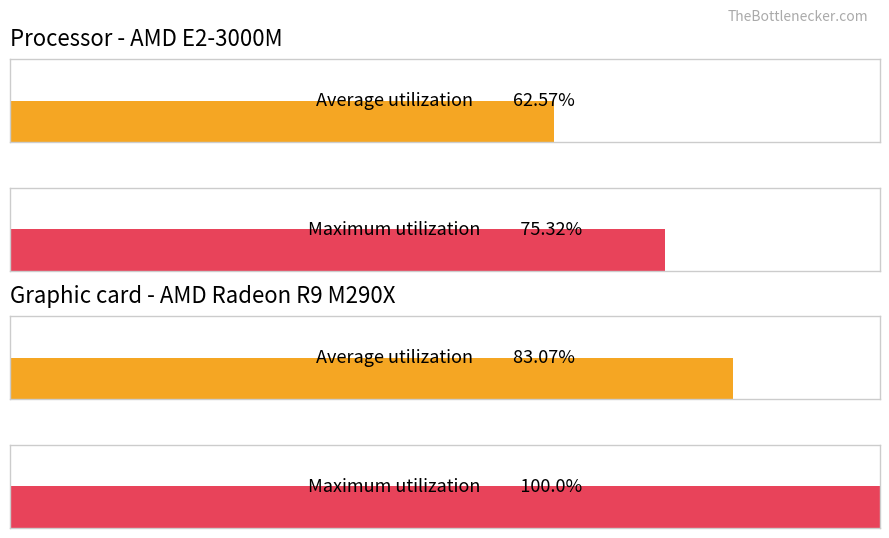

At Amateur Mortar, list the series in order from smallest to largest.

Average utilization, Maximum utilization